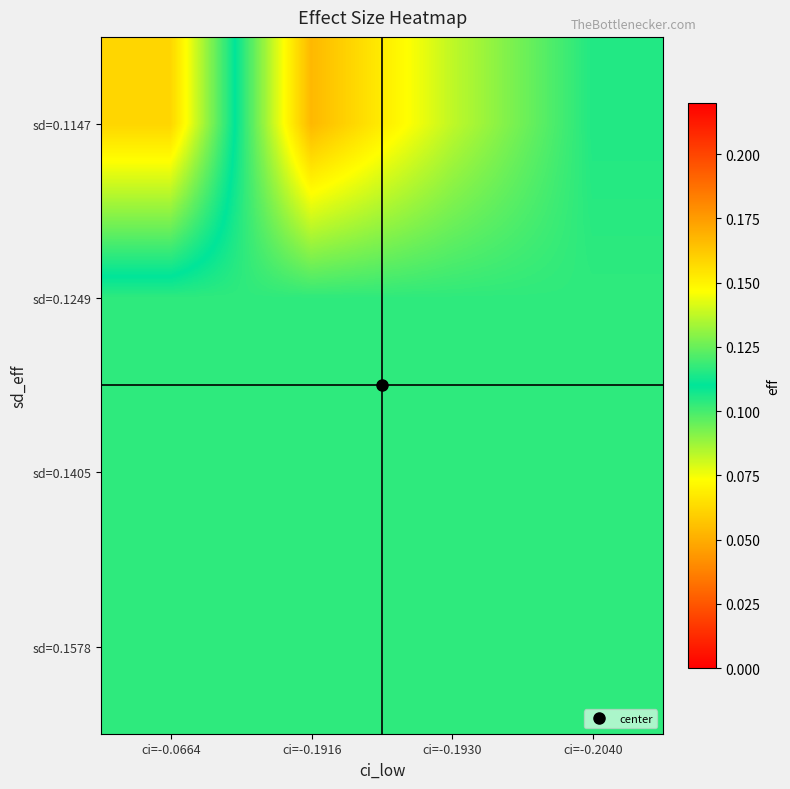

Reading left to right, what are all the values shown in this chart?

sd=0.1147: ci=-0.0664=0.2	ci=-0.1916=0.1	ci=-0.1930=0.1	ci=-0.2040=0.1
sd=0.1249: ci=-0.0664=0.1	ci=-0.1916=0.1	ci=-0.1930=0.1	ci=-0.2040=0.1
sd=0.1405: ci=-0.0664=0.1	ci=-0.1916=0.1	ci=-0.1930=0.1	ci=-0.2040=0.1
sd=0.1578: ci=-0.0664=0.1	ci=-0.1916=0.1	ci=-0.1930=0.1	ci=-0.2040=0.1